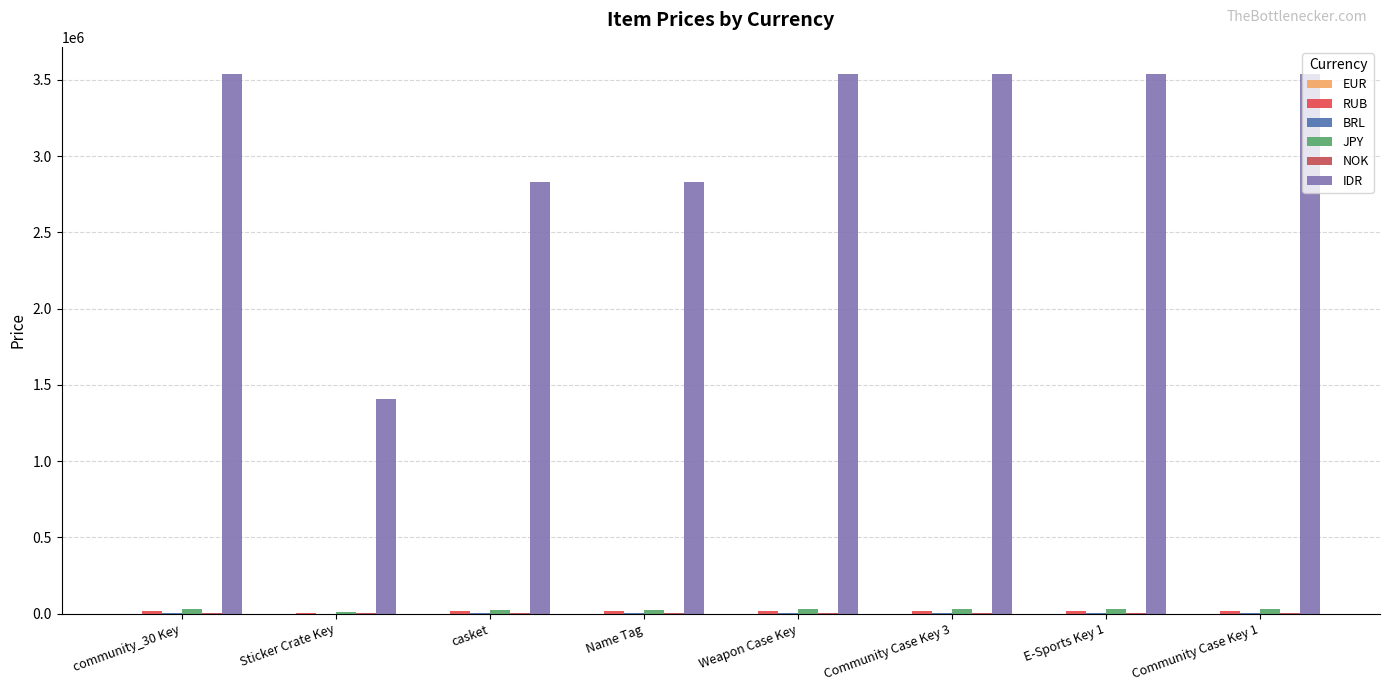

What is the smallest value displayed?

95